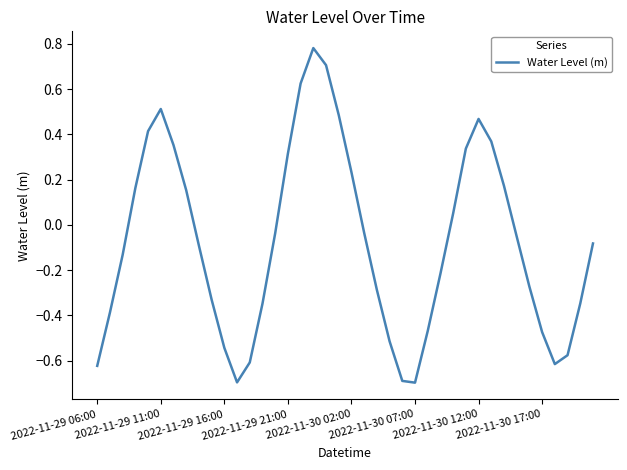

What is the smallest value displayed?

-0.7